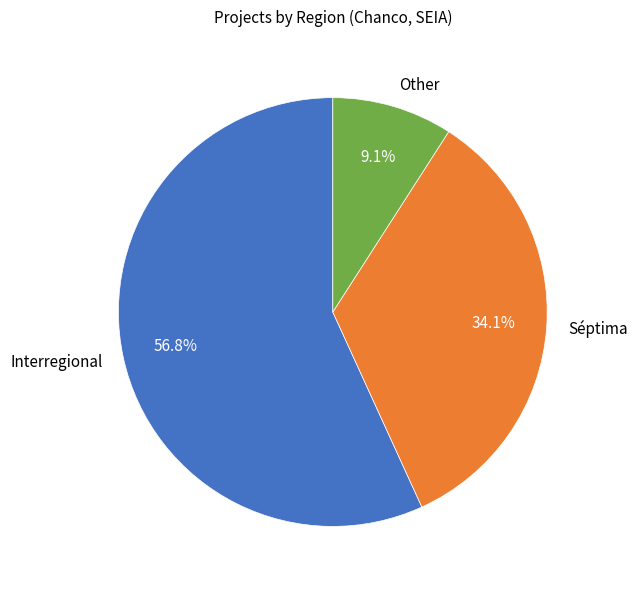

To the nearest percent, what is the difference between the largest and smallest slice percentages?

48%